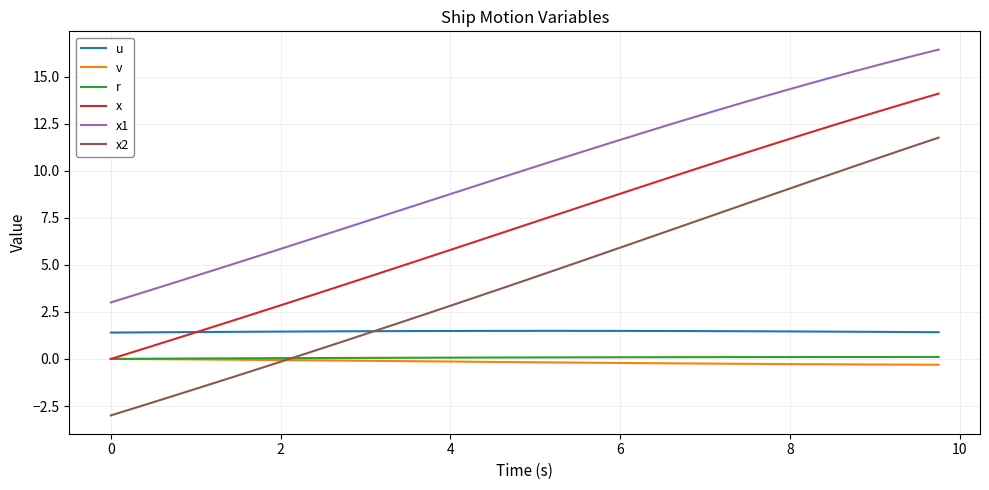

Which series has the largest range (max minus min)?

x2